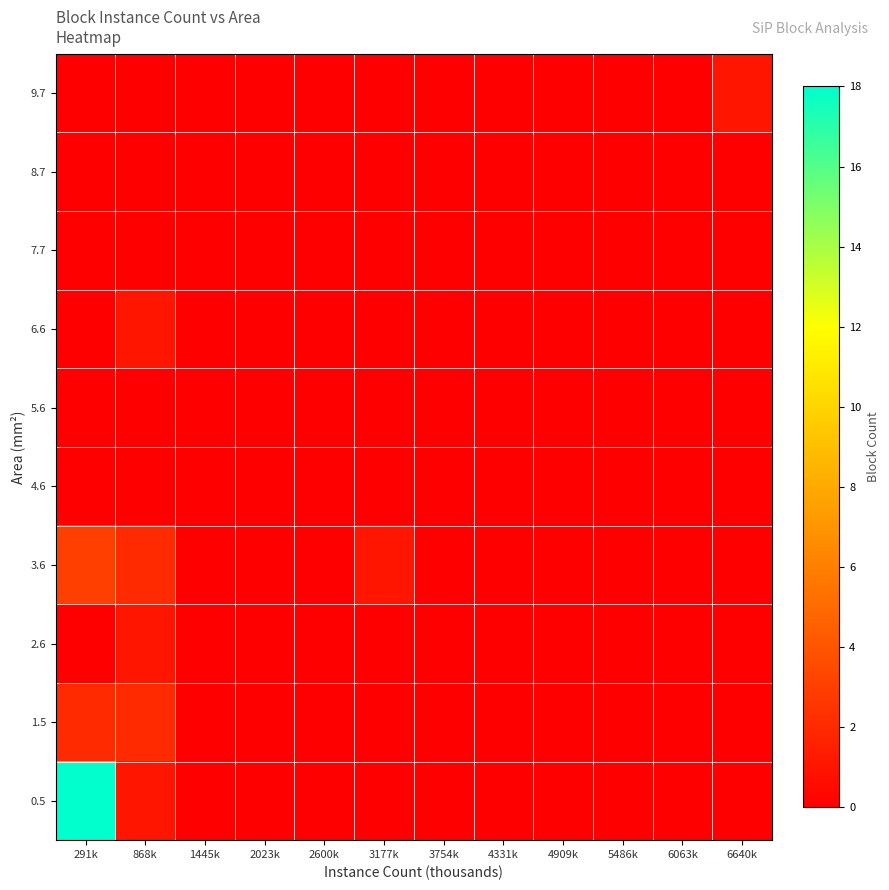

How many distinct data groups are displayed?

10